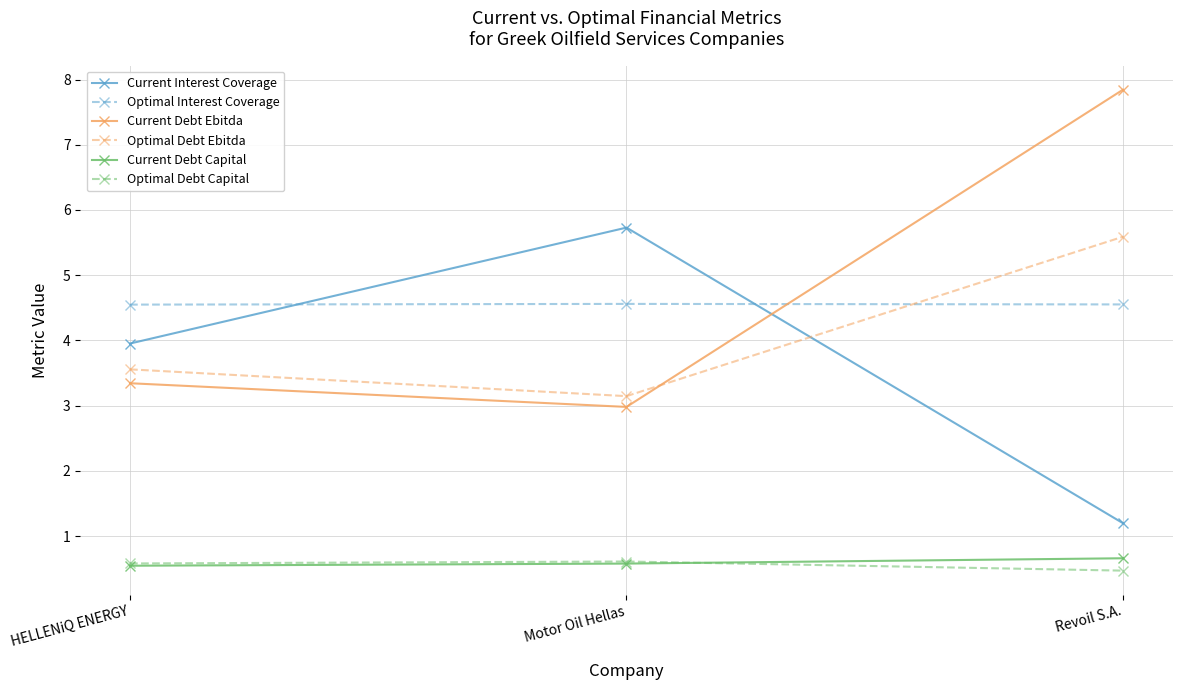

What is the difference between the second highest and minimum values in the Optimal Debt Ebitda series?

0.4